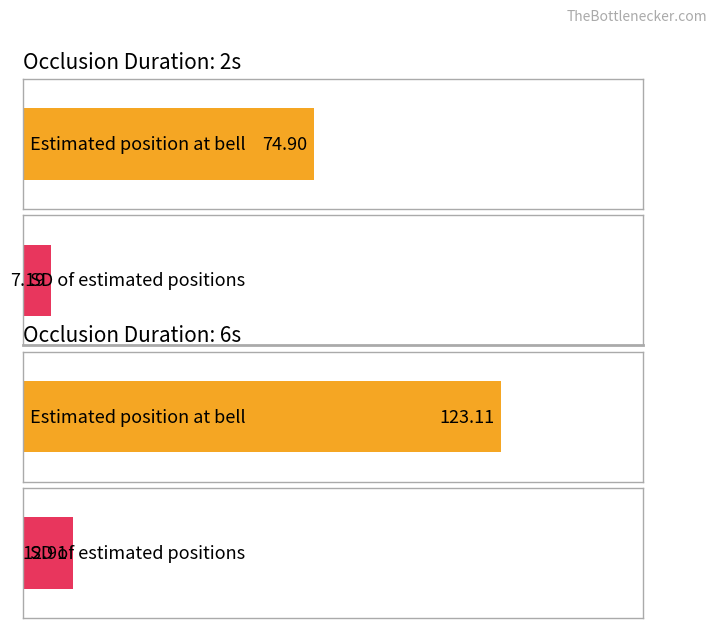

At 2, list the series in order from largest to smallest.

Estimated position at bell, SD of estimated positions